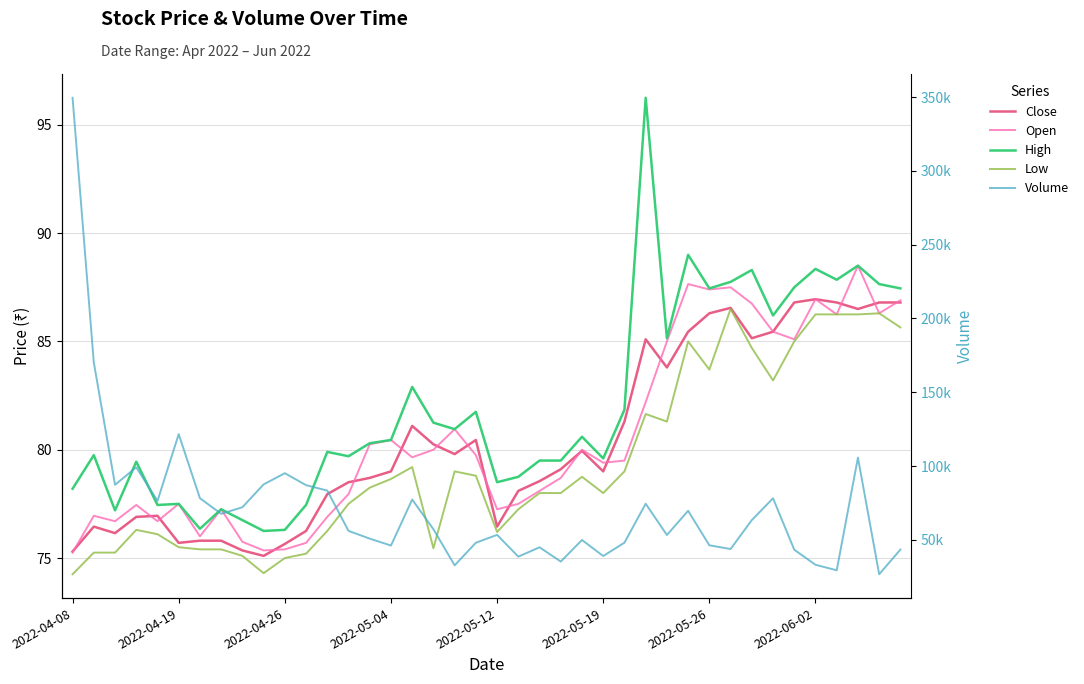

True or false: High has a value of 127.8 at 37.

False